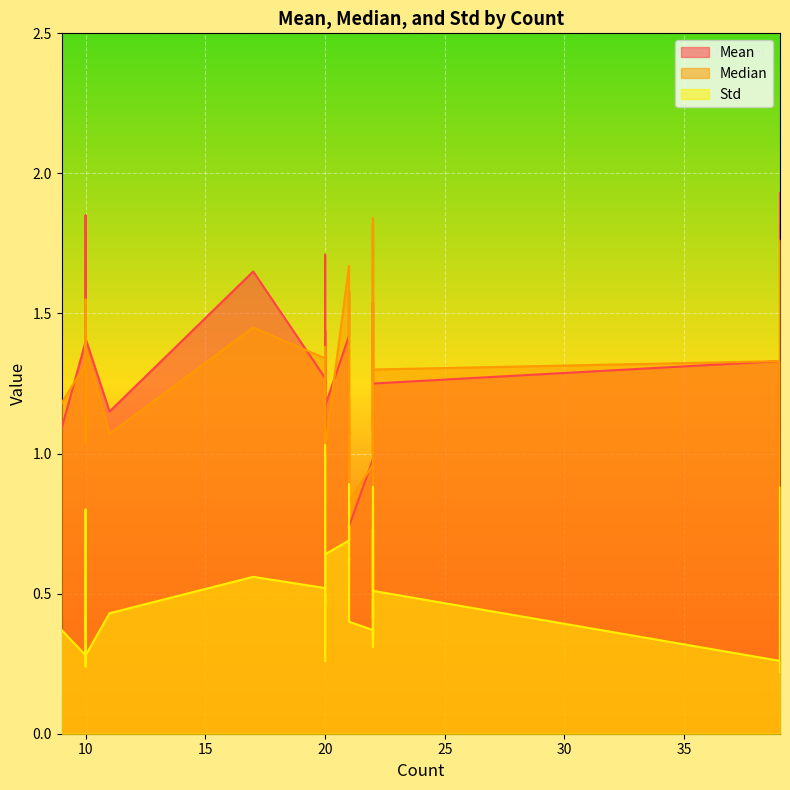

Rank the series by their maximum value, from lowest to highest.

Std, Median, Mean